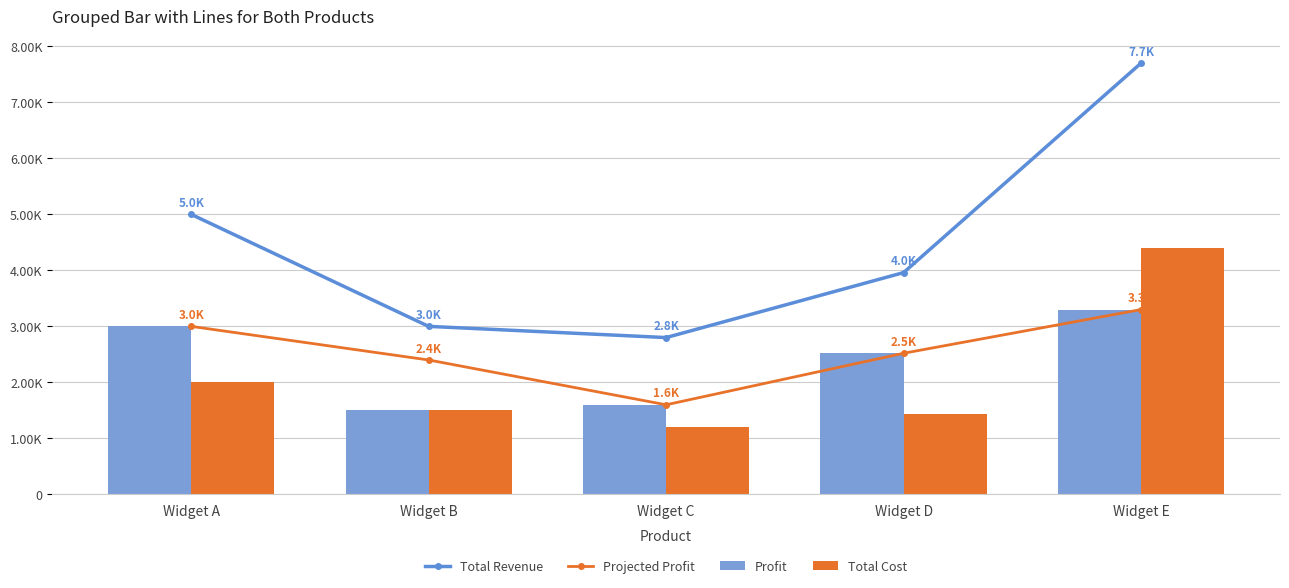

Does the chart contain any negative values?

No